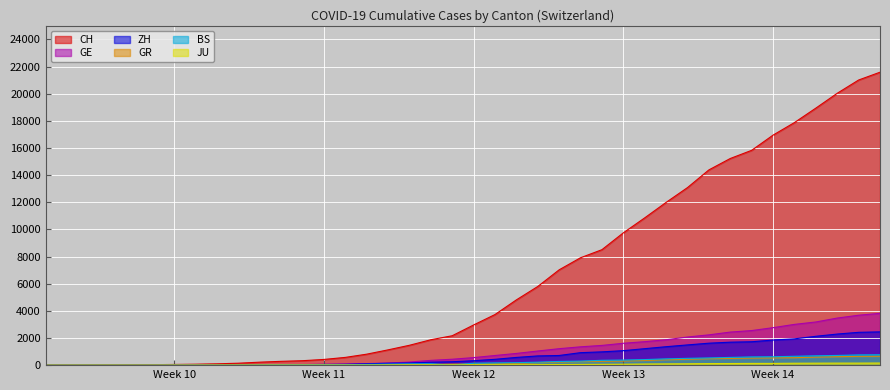

At which category is the sum across all series the highest?

2020-04-04